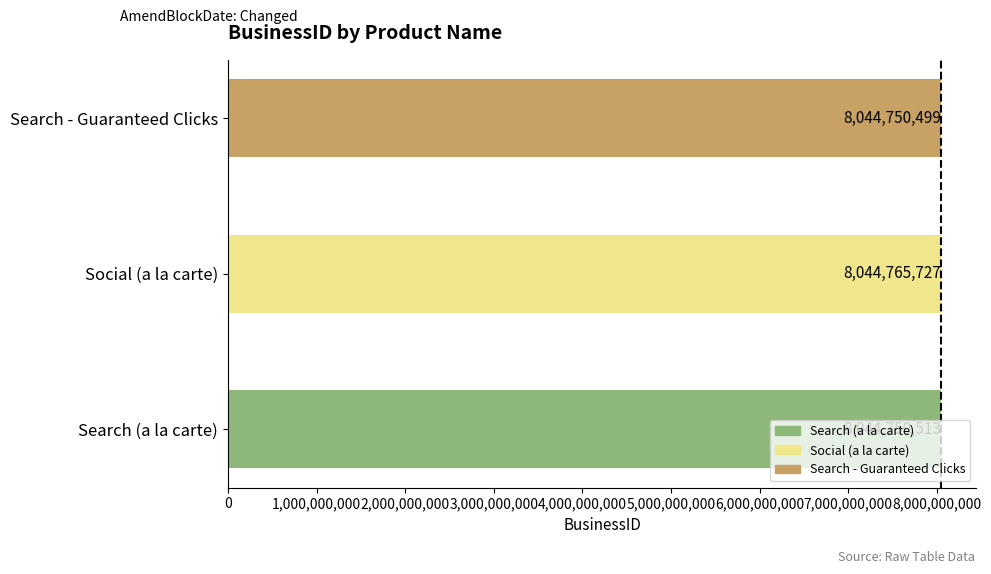

True or false: the data shows 8044765727 at Social (a la carte).

True